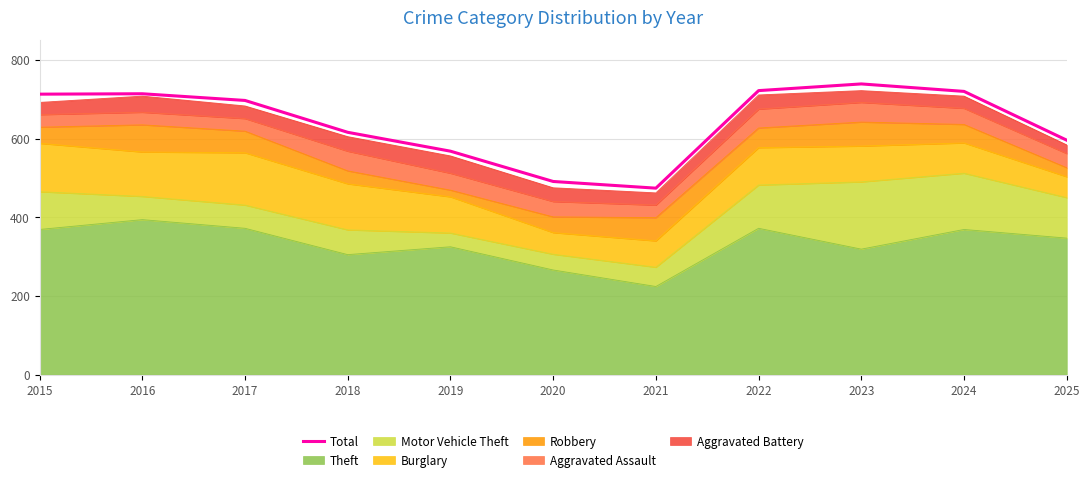

How many data points are above 697?

5